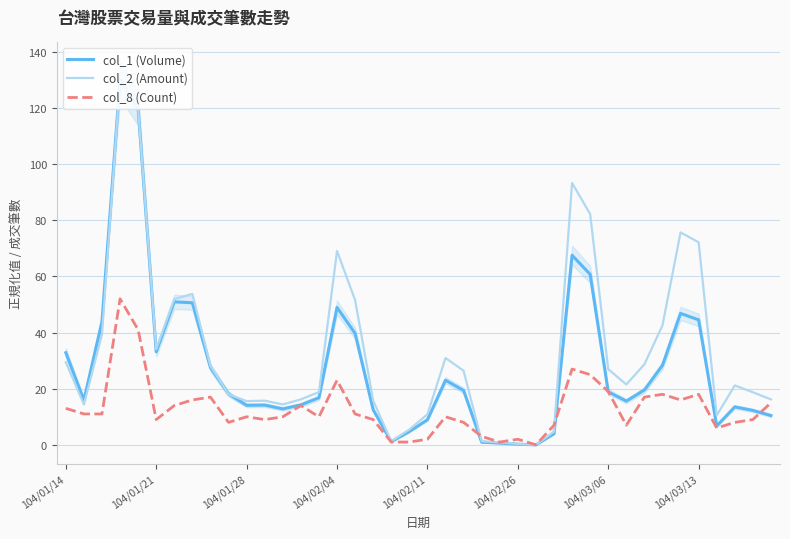

Which series ends up on top after the final intersection of col_1 (Volume) and col_8 (Count)?

col_8 (Count)